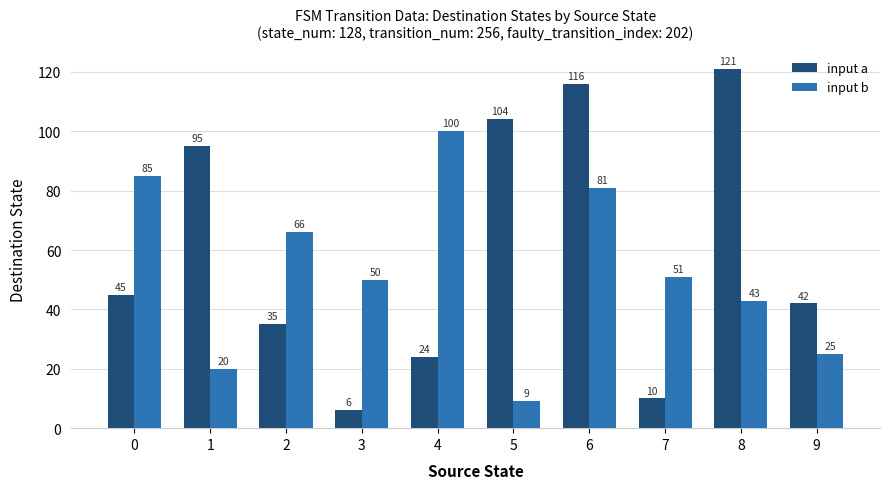

What is the difference between the highest and lowest values at 7?

41